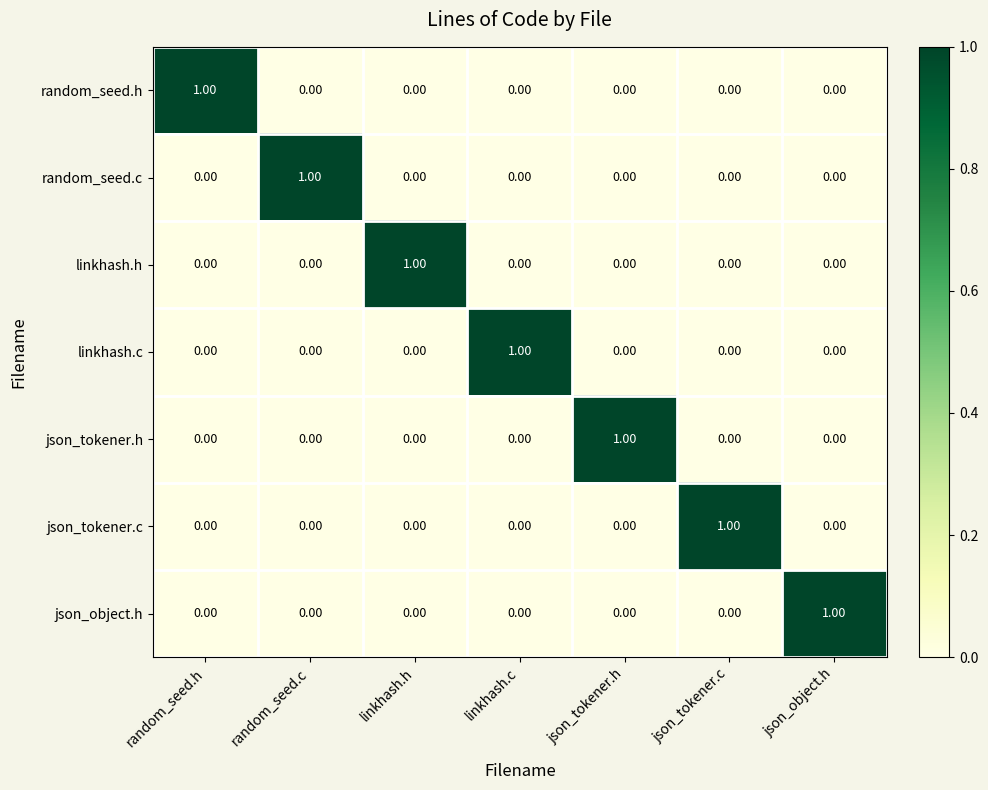

At how many categories does at least one series exceed 0?

7